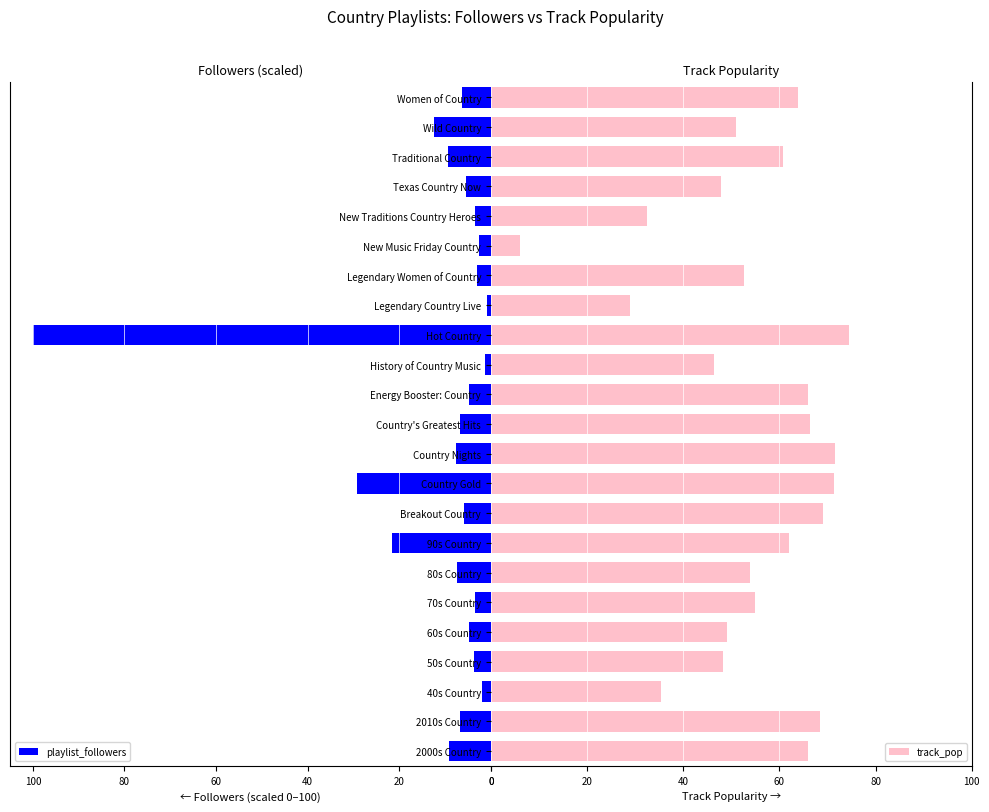

How many values in the track_pop series are below 54?

11